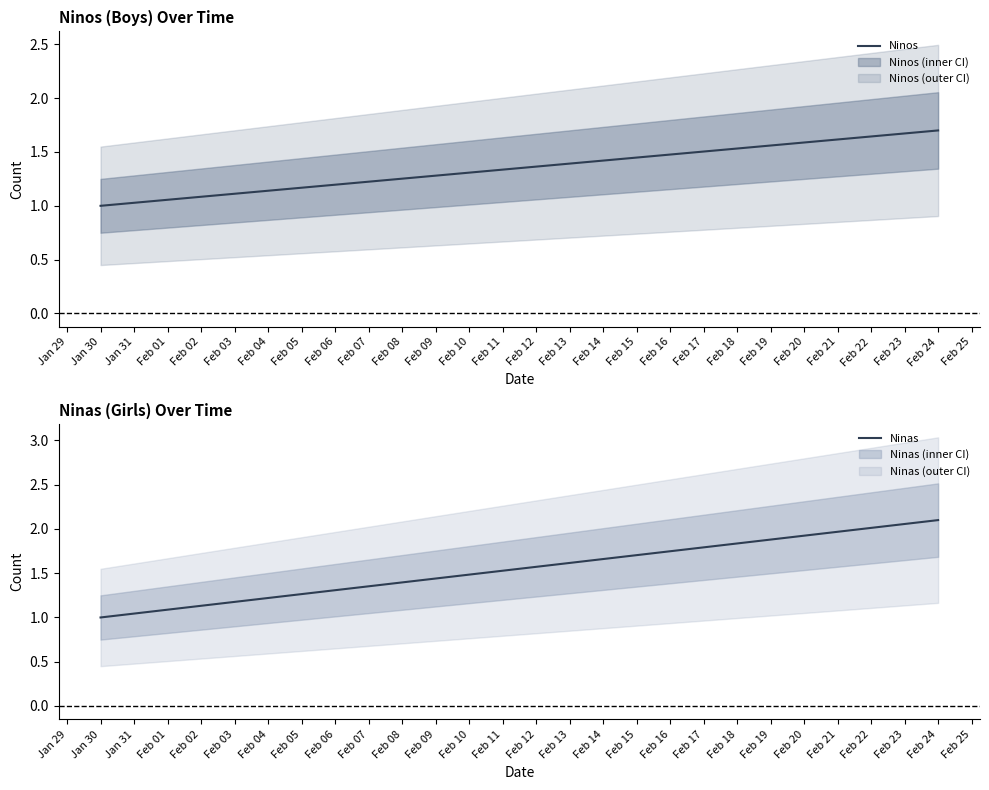

What are all the series names shown in the legend?

Ninos, Ninas